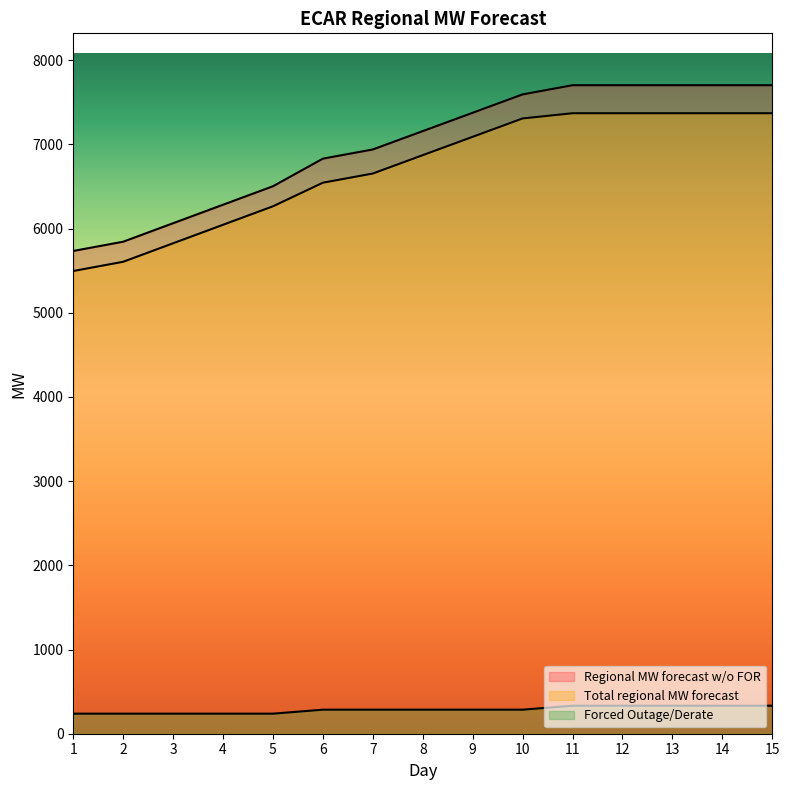

Which series has the largest range (max minus min)?

Regional MW forecast w/o FOR